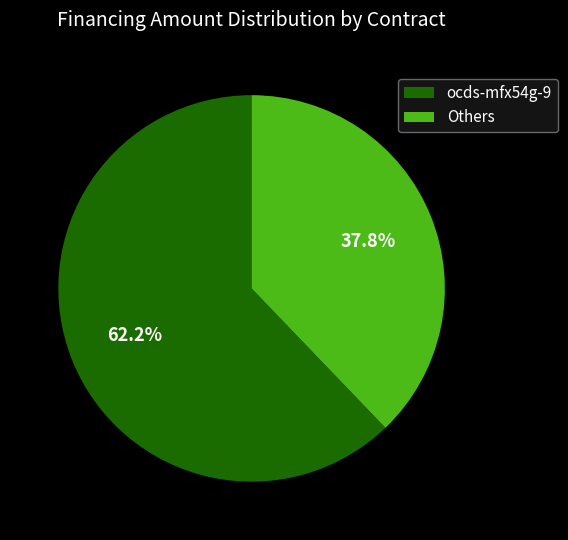

Rank the categories by value from highest to lowest.

ocds-mfx54g-9, Others